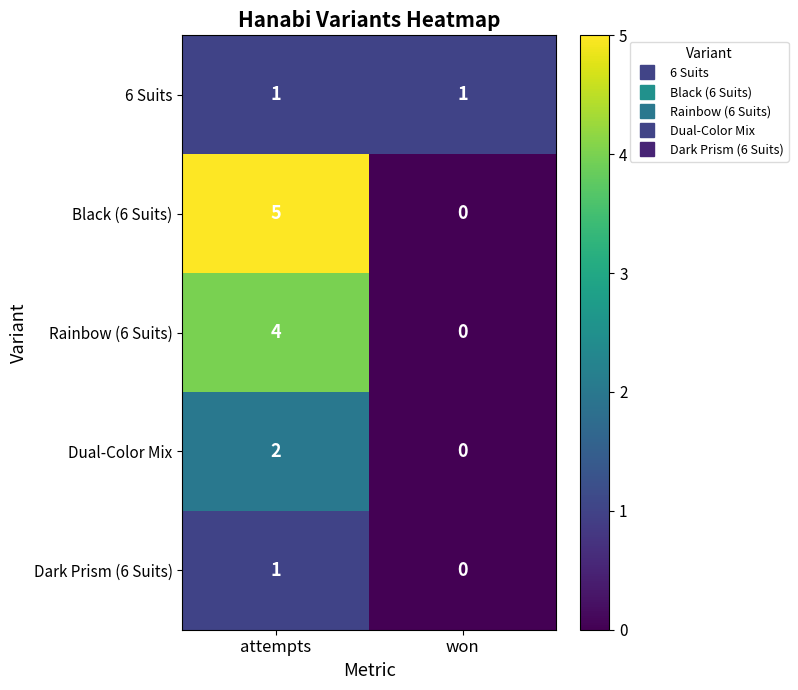

Reading left to right, extract all data points from this chart.

6 Suits: attempts=1	won=1
Black (6 Suits): attempts=5	won=0
Rainbow (6 Suits): attempts=4	won=0
Dual-Color Mix: attempts=2	won=0
Dark Prism (6 Suits): attempts=1	won=0